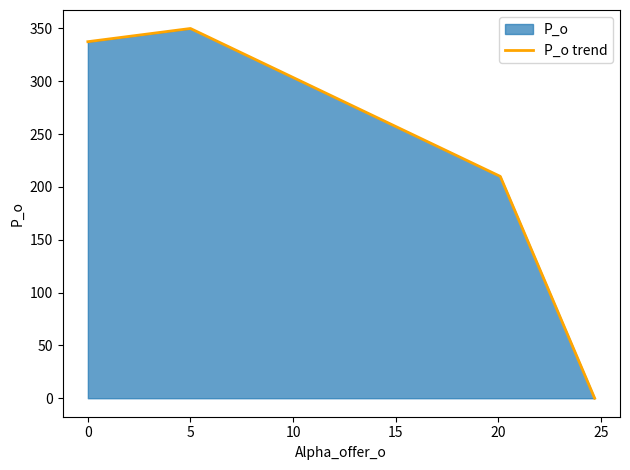

What is the difference between the maximum and minimum values?

350.0